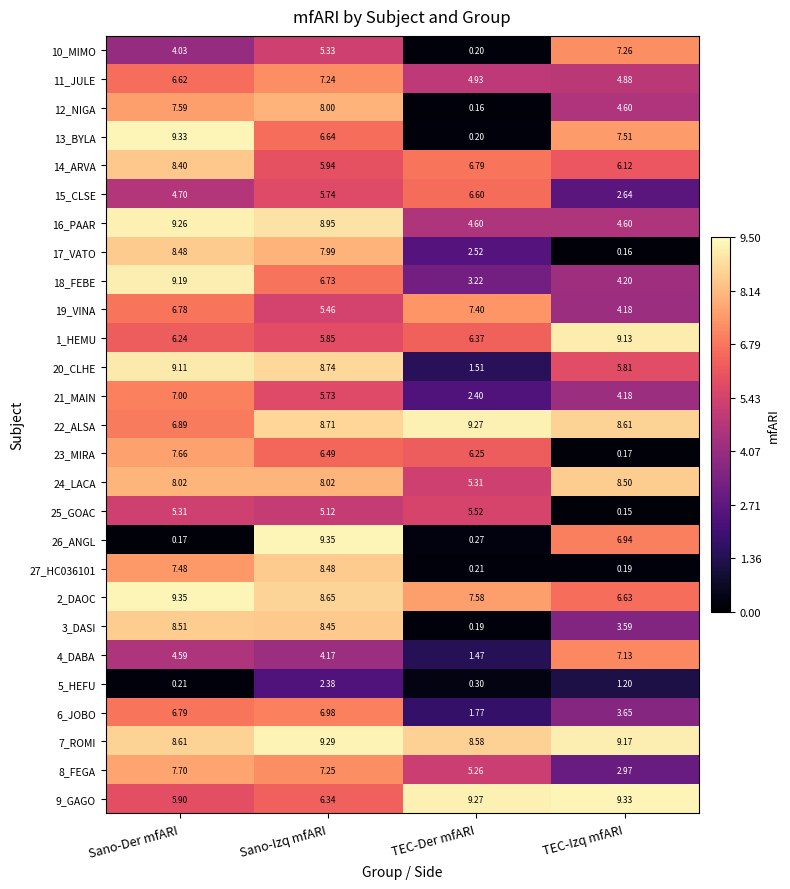

List the labels in order of 18_FEBE value, smallest first.

TEC-Der mfARI, TEC-Izq mfARI, Sano-Izq mfARI, Sano-Der mfARI